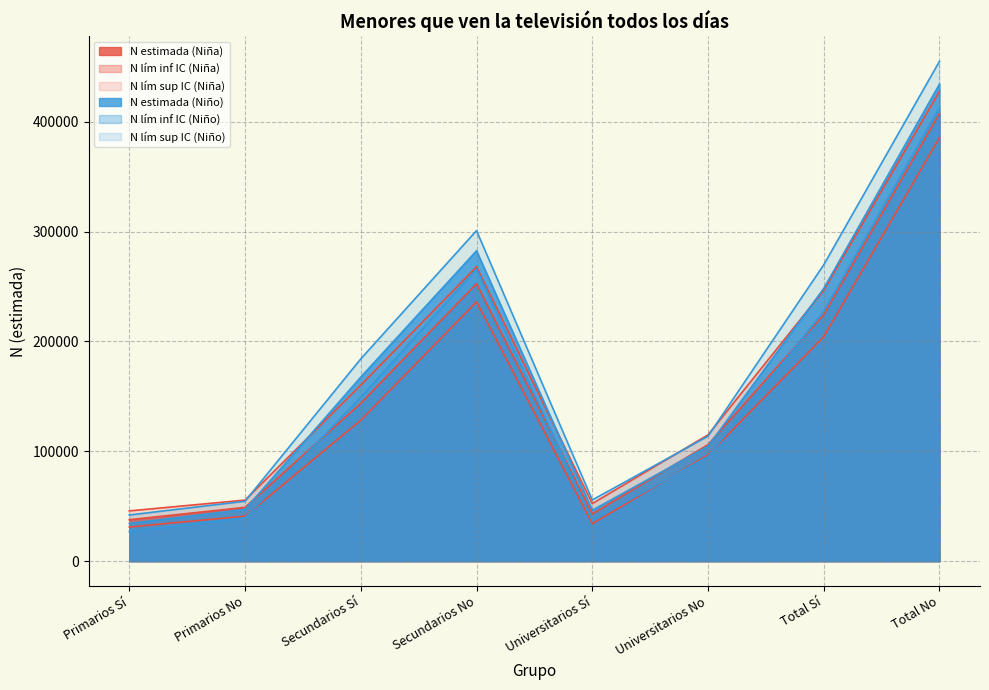

What is the label of the 2nd point from the right?

Total Sí